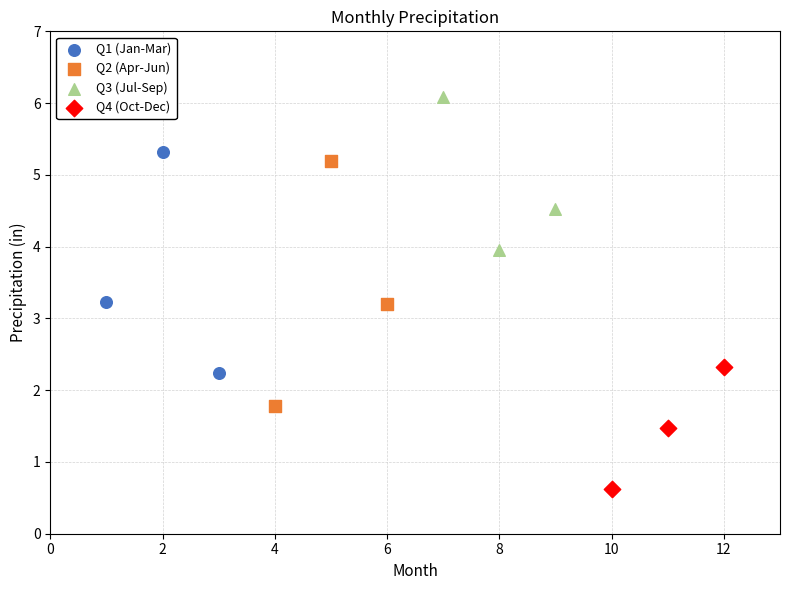

Which series reaches the minimum Y coordinate?

Q4 (Oct-Dec)